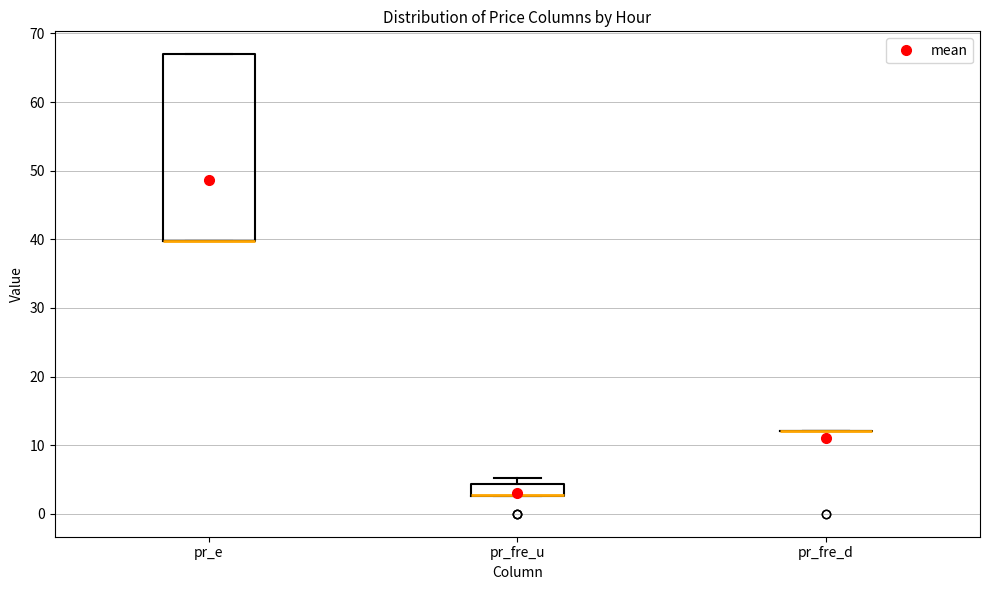

Reading left to right, read every box against the y-axis: the position of its median line, the range the box covers, and the ends of its whiskers. The values are not printed on the chart, so give them approximately, as read against the axis.

pr_e: median 40 (drawn on the box's lower edge), box 40 to 67, whiskers 40 to 67
pr_fre_u: median 3 (drawn on the box's lower edge), box 3 to 4, whiskers 3 to 5
pr_fre_d: box collapsed to a line at 12, whiskers 12 to 12